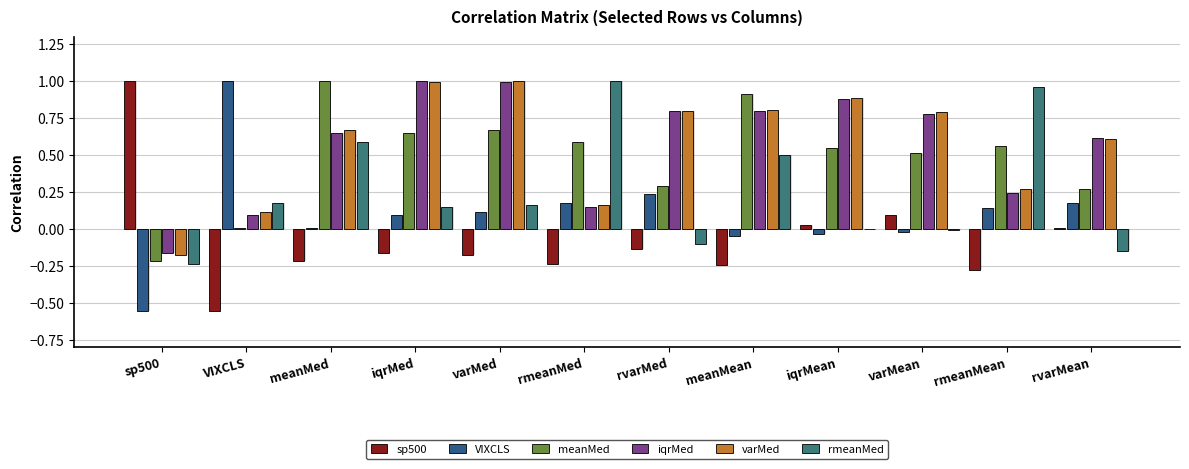

What is the total value across all series at VIXCLS?

0.8